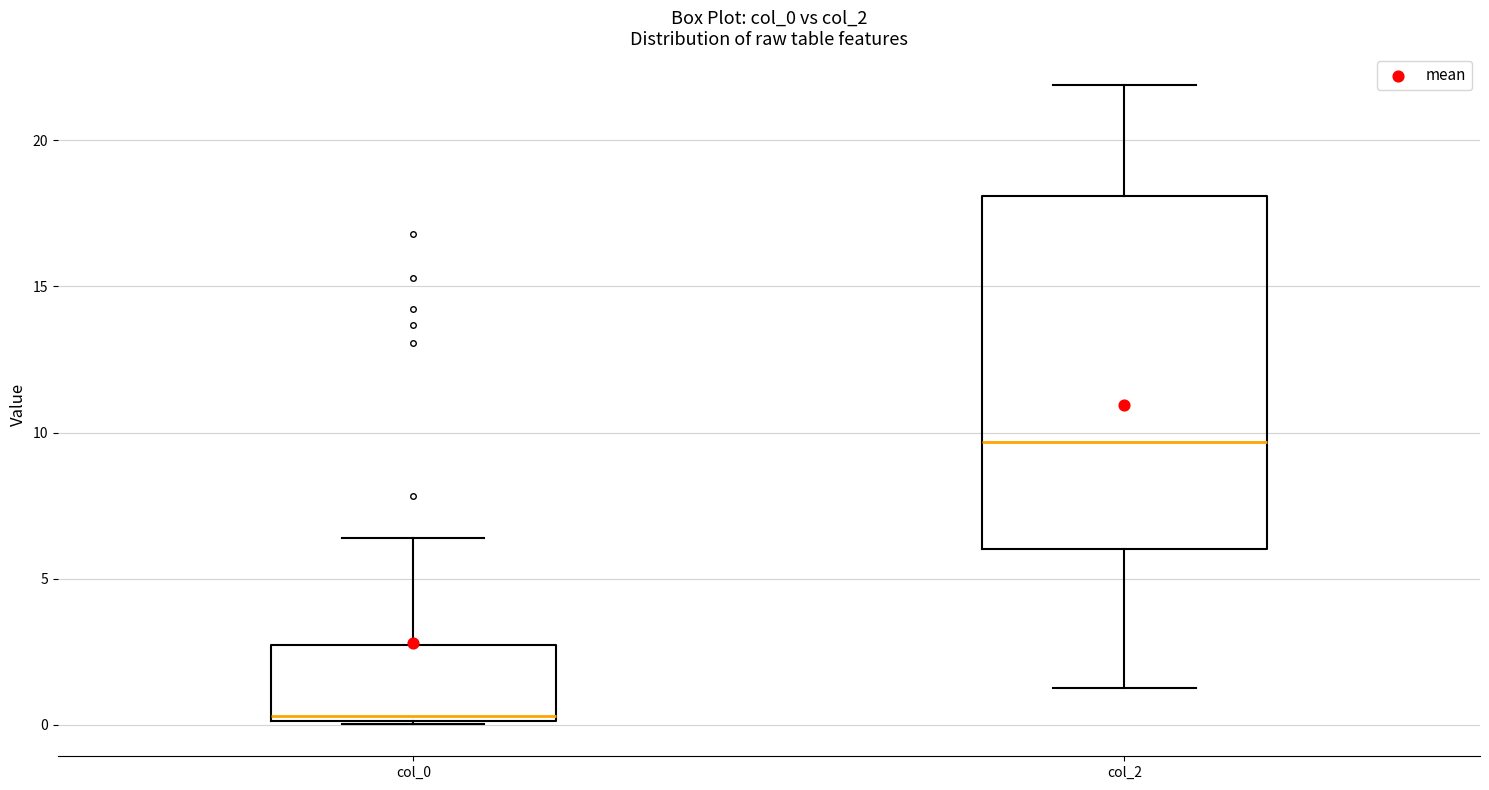

Where does the lower whisker of the box for col_2 end on the y-axis? The values are not printed on the chart, so give them approximately, as read against the axis.

1.5